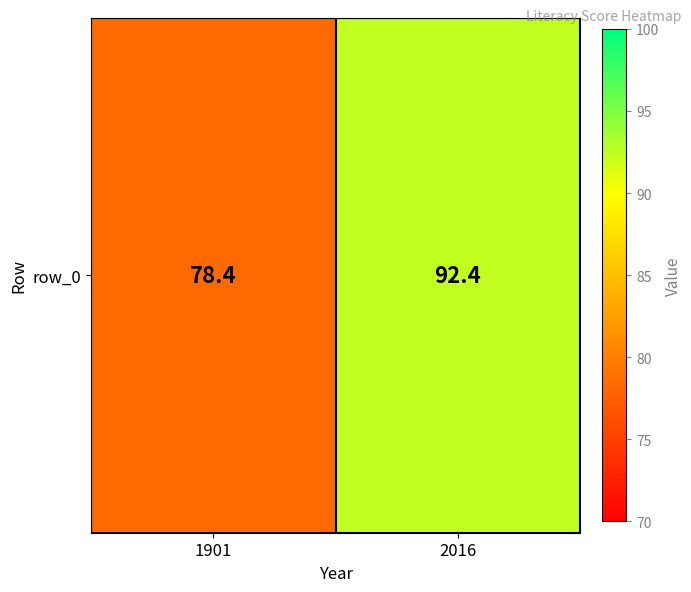

Which label corresponds to the largest value in the chart?

2016